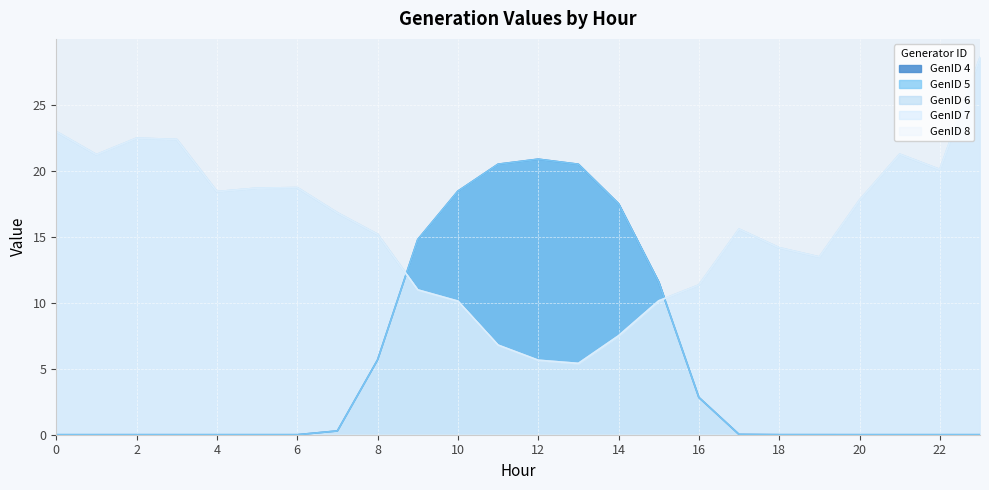

How many data points does each series have?

24